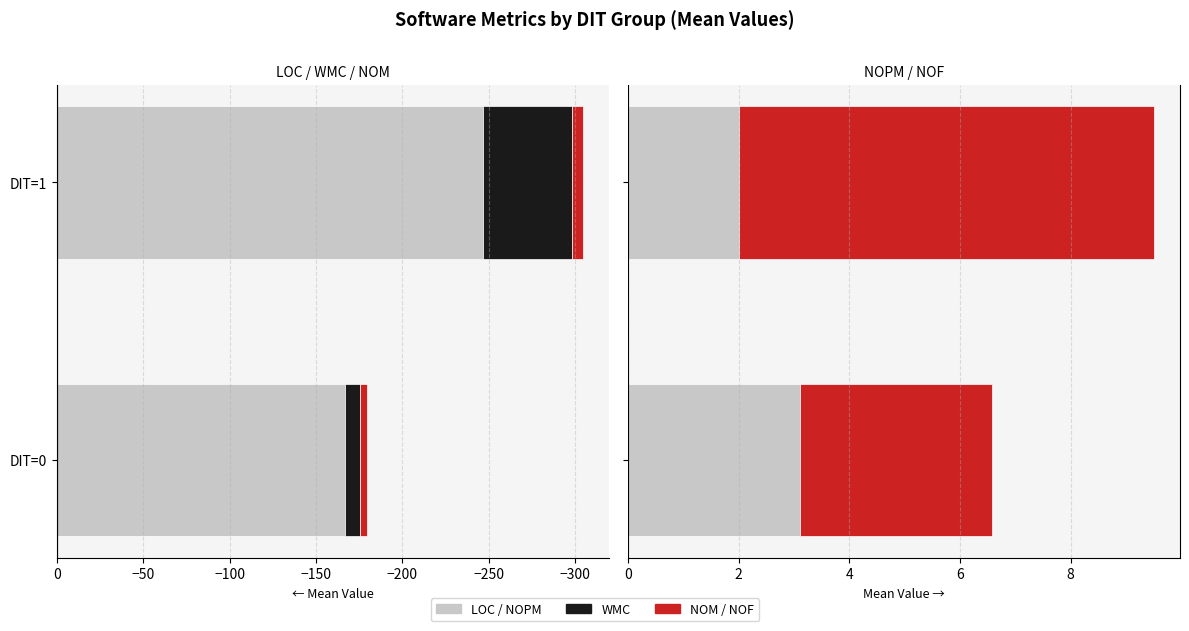

Is it true that WMC equals -51.5 at DIT=1?

True